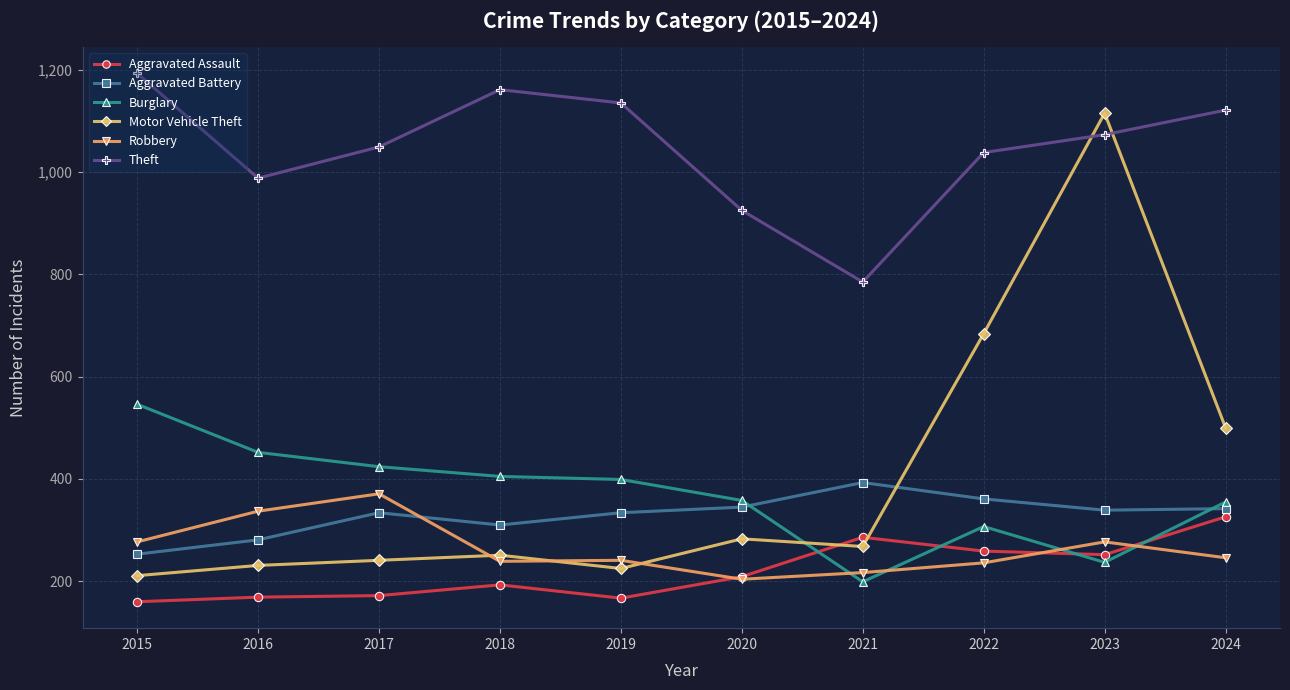

What is the sum of all Burglary values?

3682